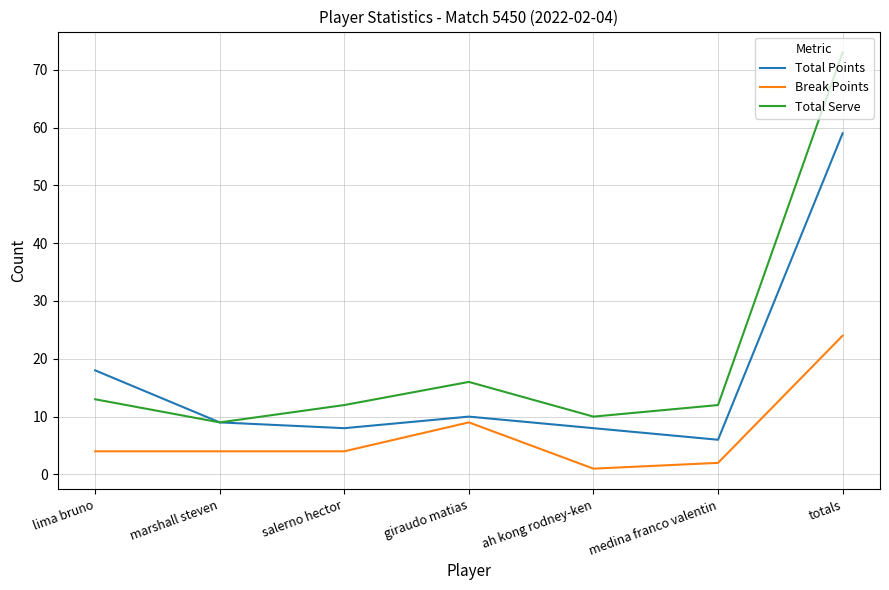

What is the difference between the highest and lowest values at salerno hector?

8